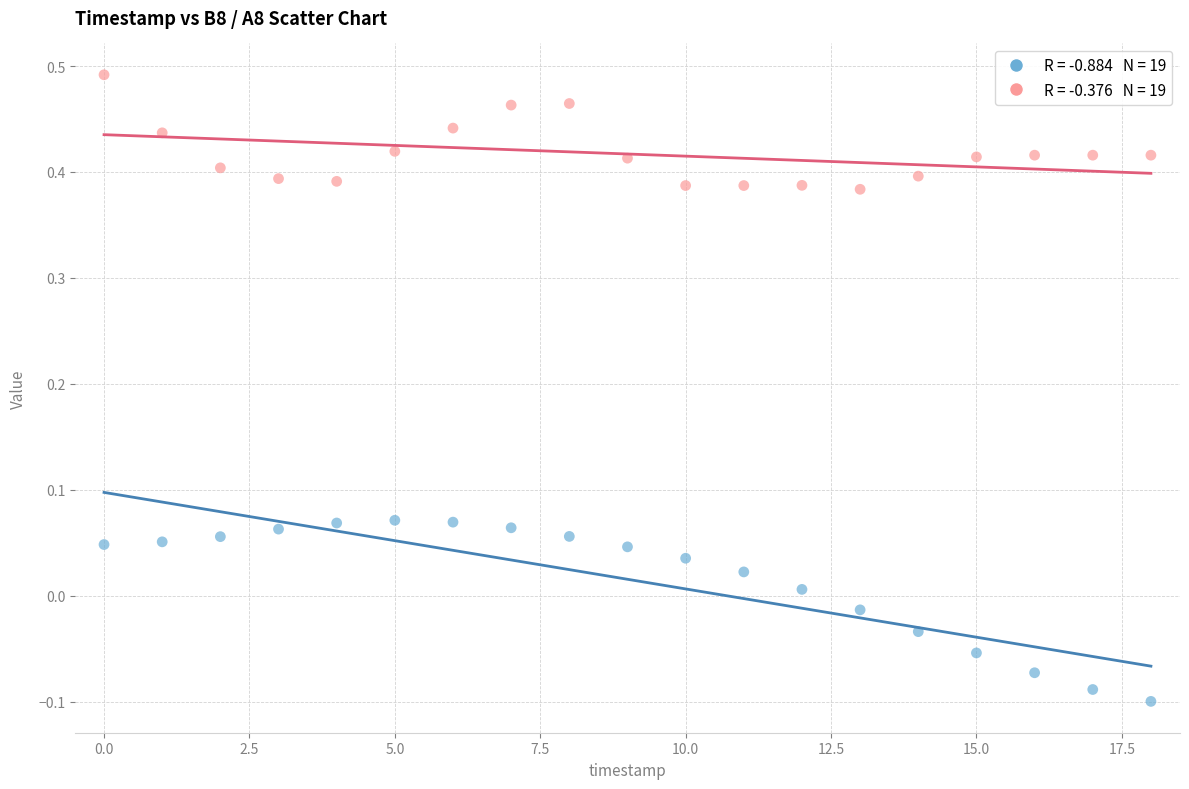

Across all data points, what is the range of Y values (max minus min)?

0.6